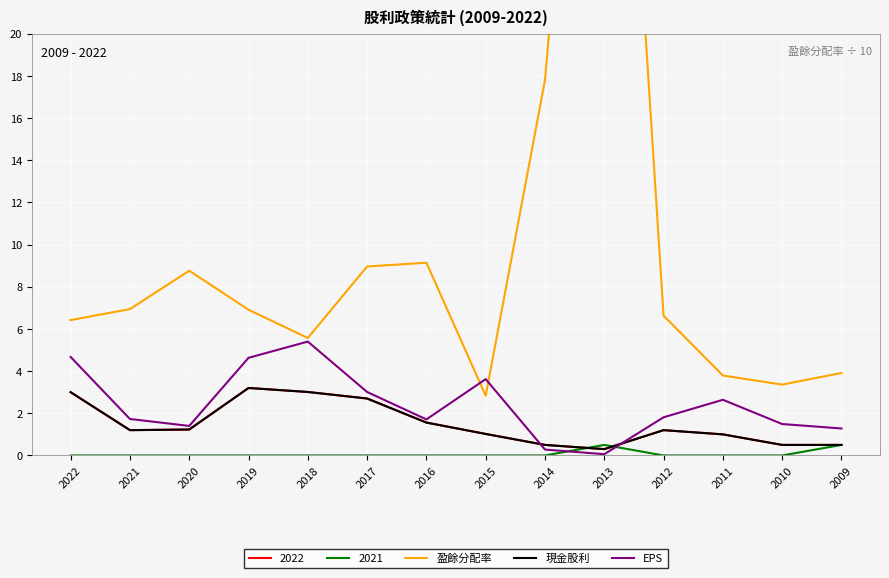

True or false: EPS has a value of 4.3 at 2017.

False